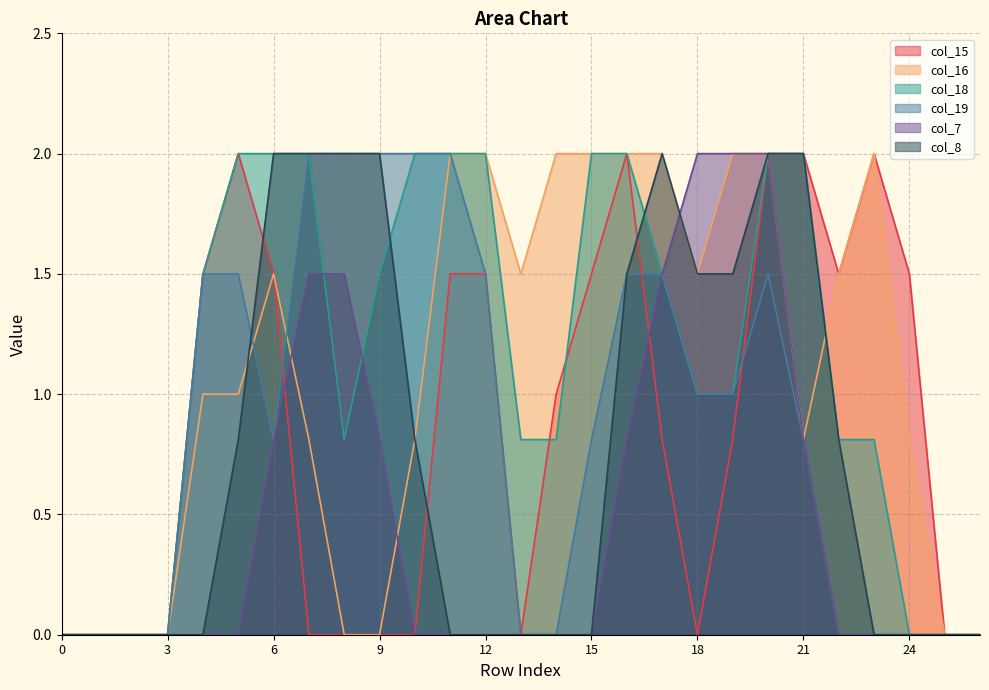

Where do col_19 and col_8 first cross each other?

5 and 6